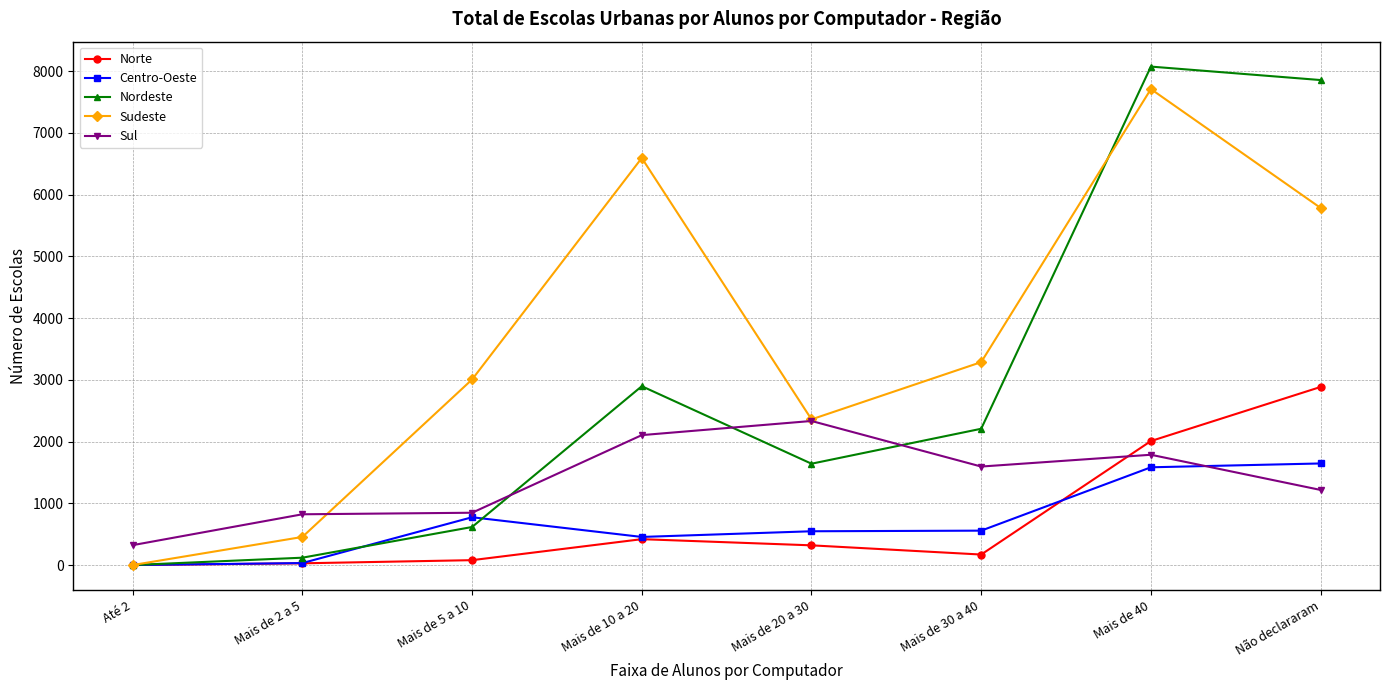

What position from the right is Mais de 40?

2